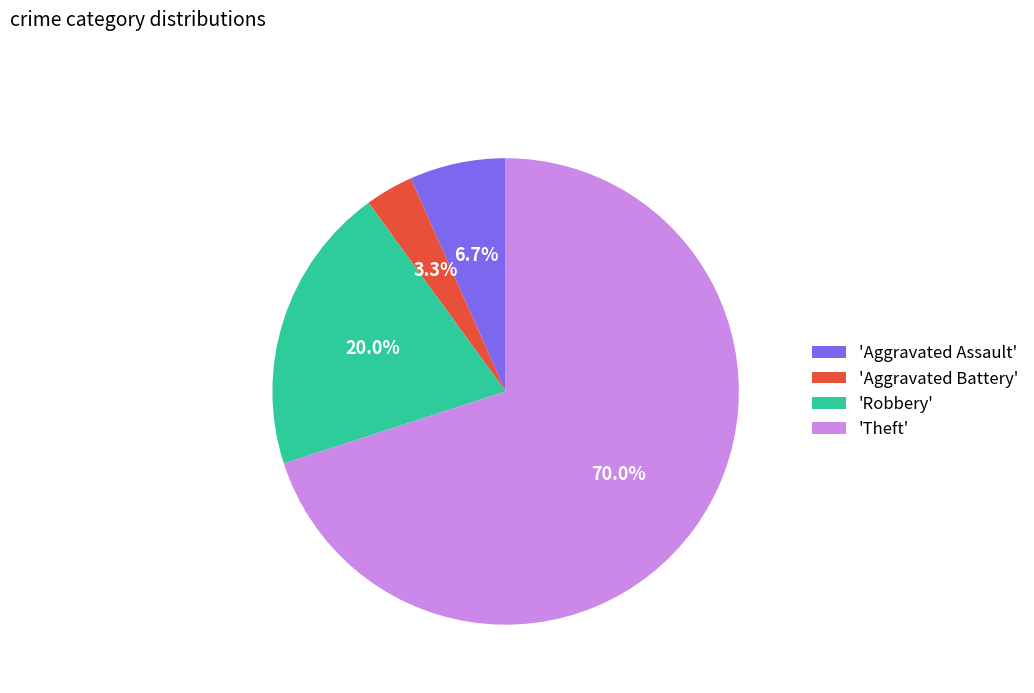

What is the majority slice?

'Theft'